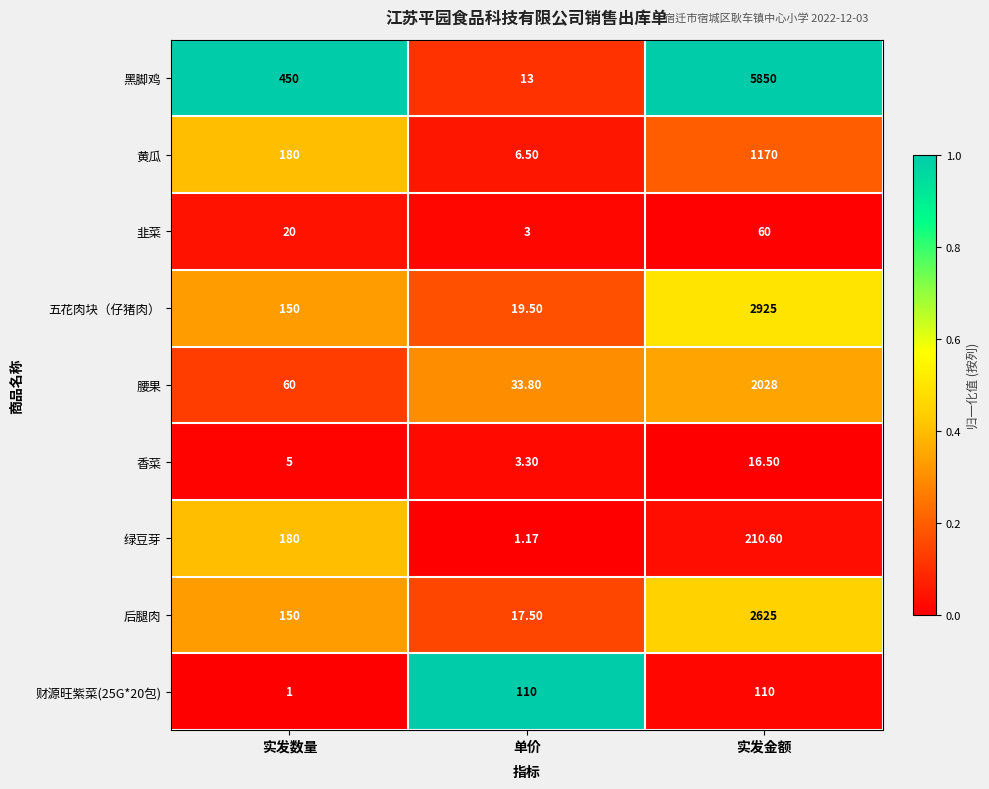

What is the total value across all series at 实发数量?

1196.0